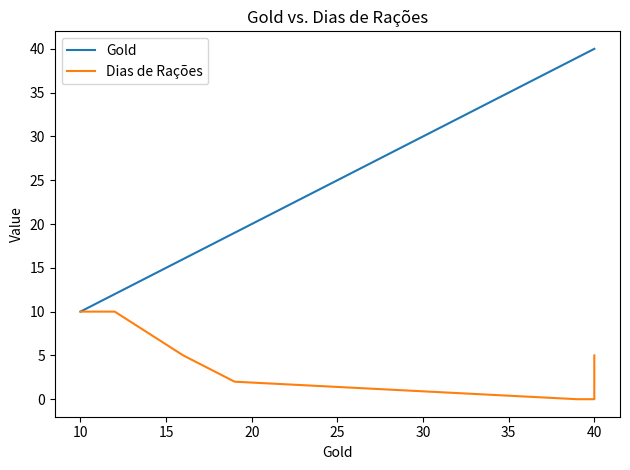

At how many categories does at least one series exceed 17?

4